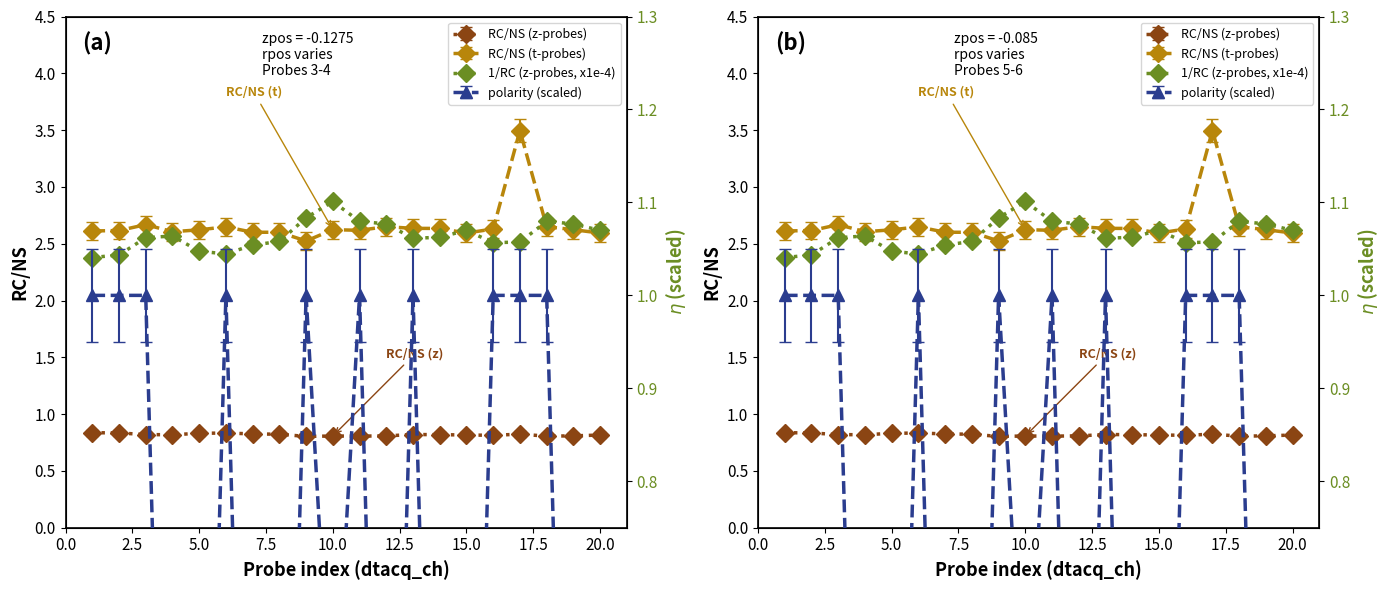

The value at 0.0 is 0.3. True or false?

False